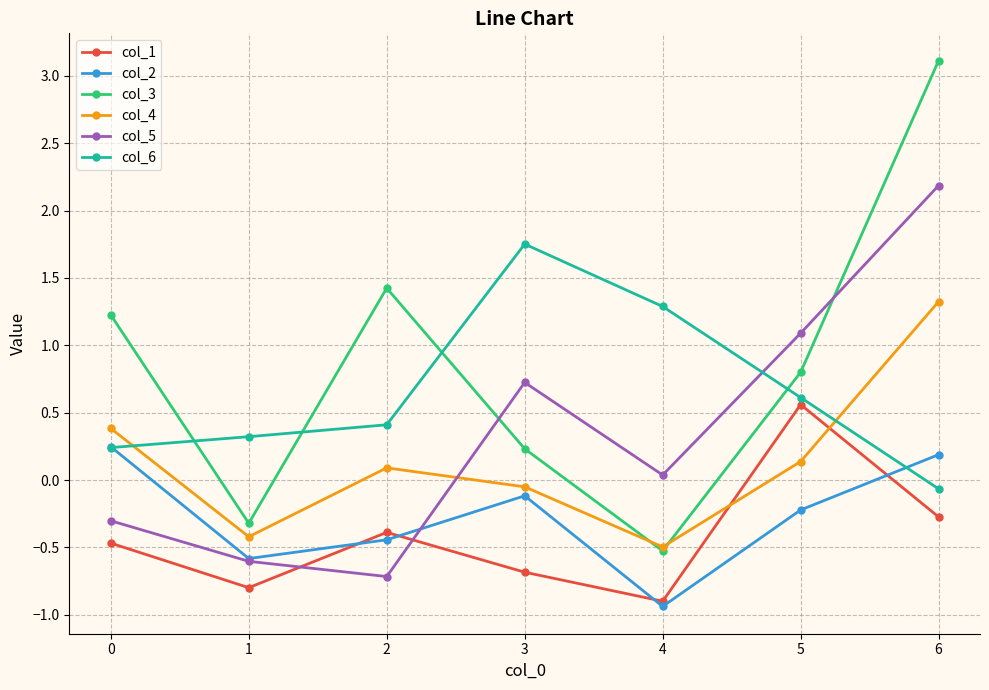

How many data points does each series have?

7